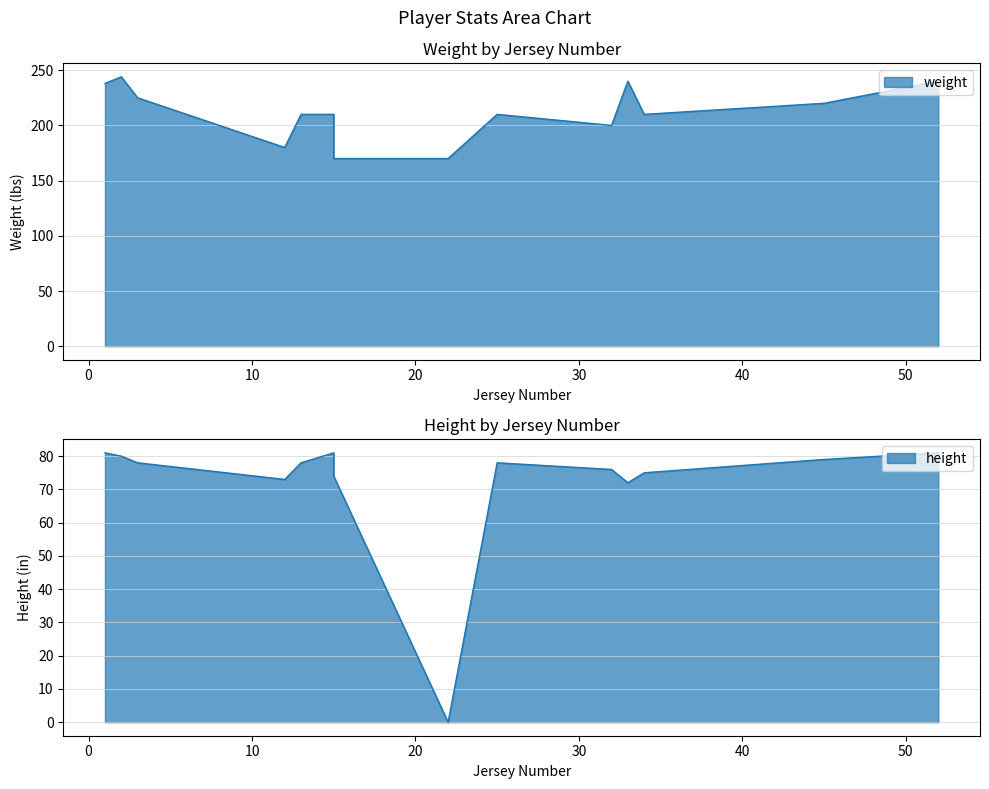

At Will Caudle, list the series in order from largest to smallest.

weight, height